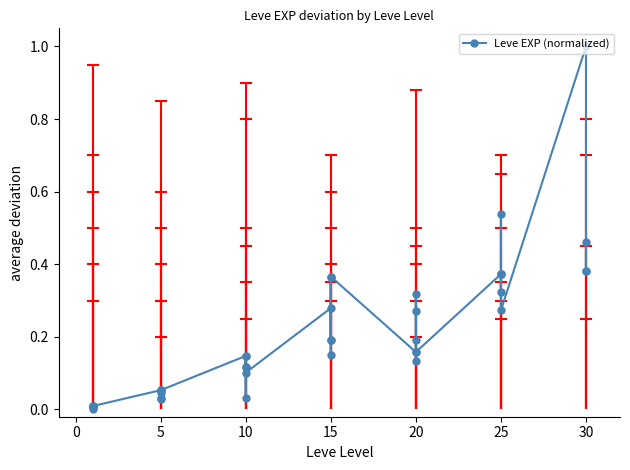

Is it true that the value at 15 is 0.2?

False